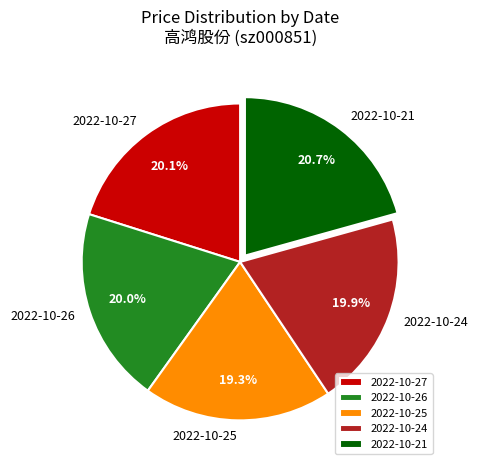

Approximately how many times larger is the value at 2022-10-24 compared to 2022-10-25?

1.0